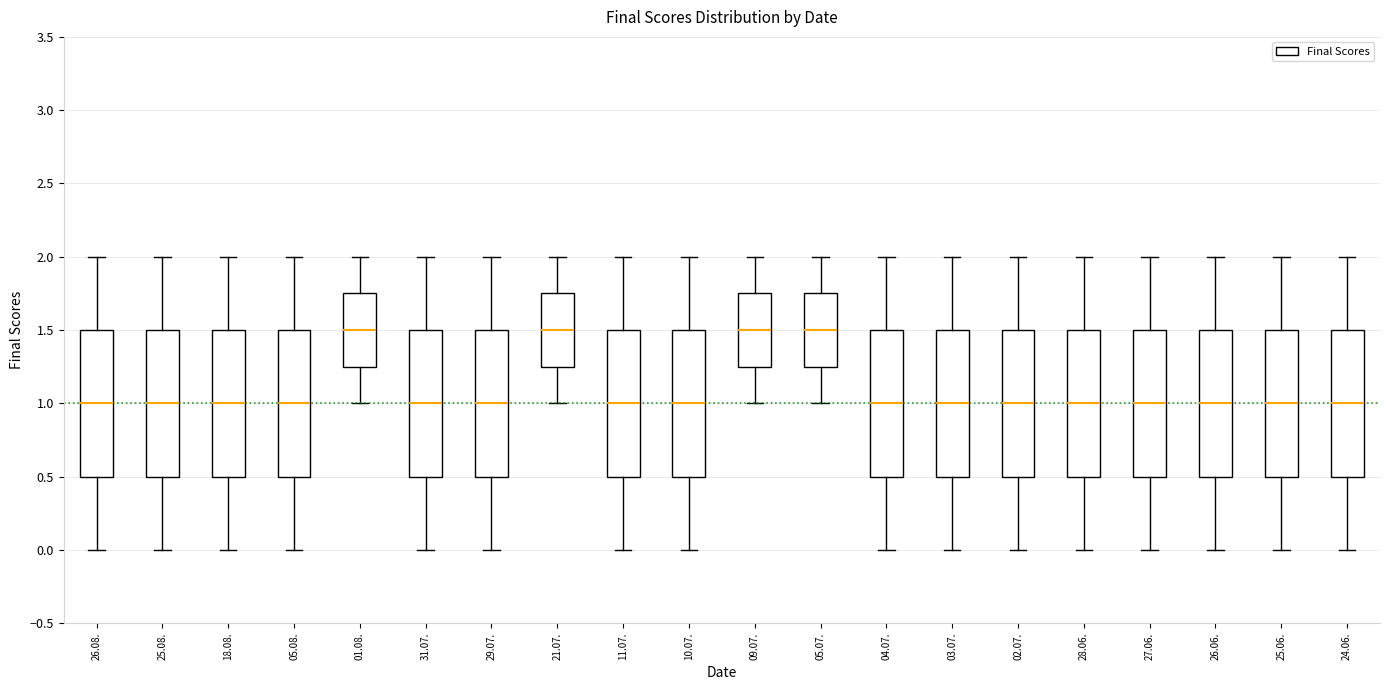

Where does the lower whisker of the box for 26.06. end on the y-axis? The values are not printed on the chart, so give them approximately, as read against the axis.

0.00